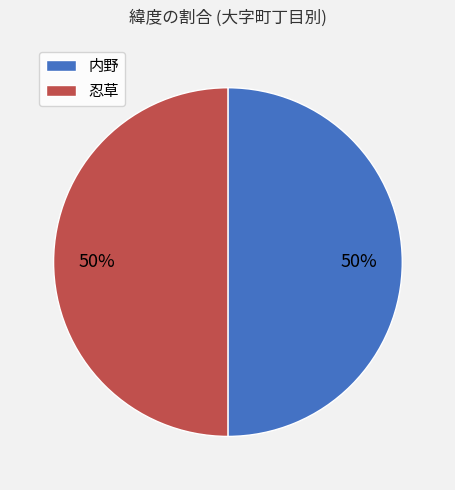

To the nearest percent, what is the combined percentage of 忍草 and 内野?

100%